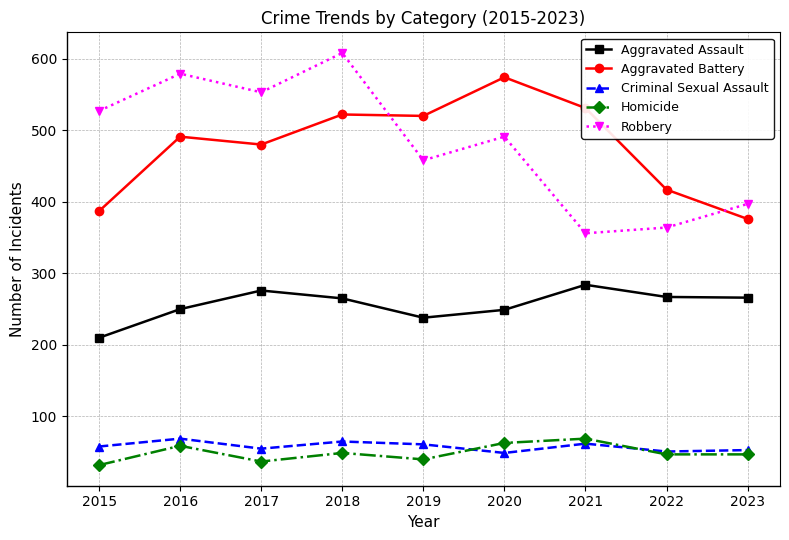

How many lines are shown in the chart?

5